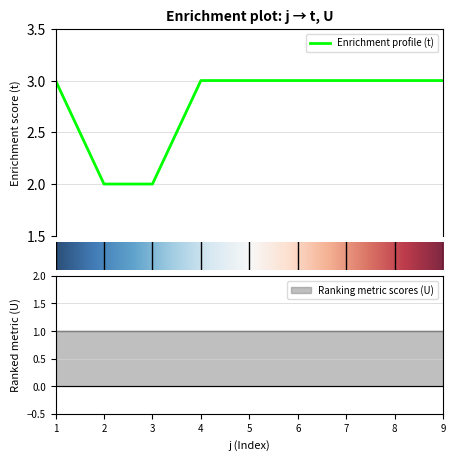

How many lines are shown in the chart?

1